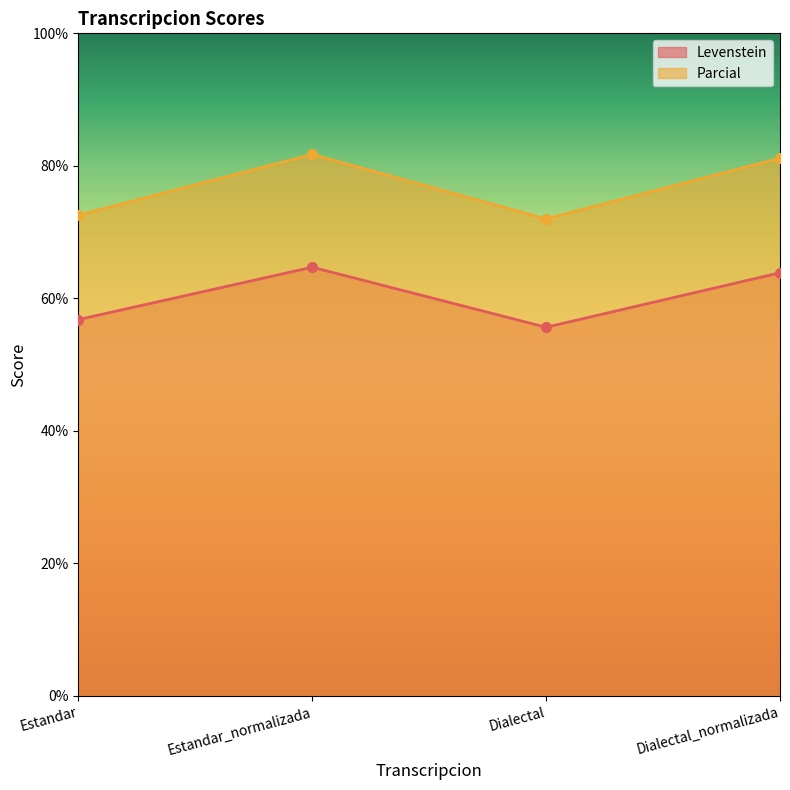

What is the label of the 1st point from the right?

Dialectal_normalizada